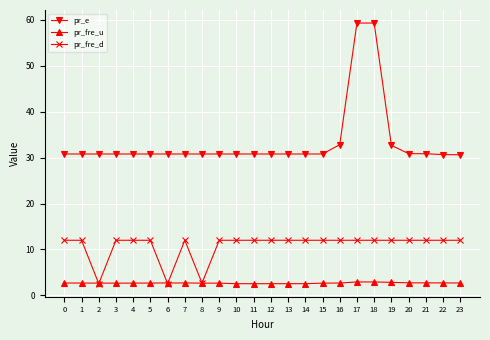

What is the spread (max minus min) of values at 19?

29.8